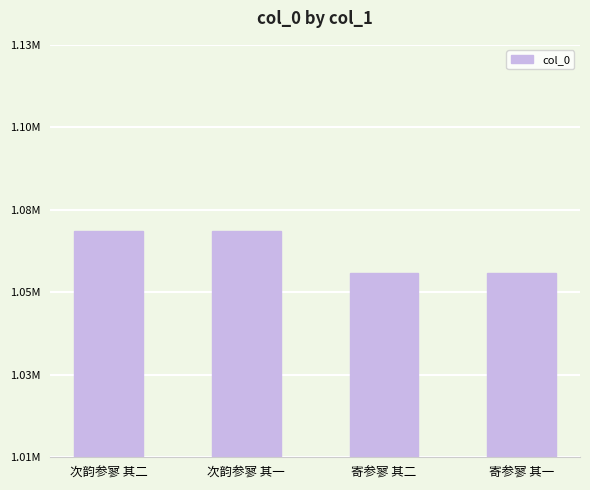

True or false: the data shows 469176 at 寄参寥 其一.

False